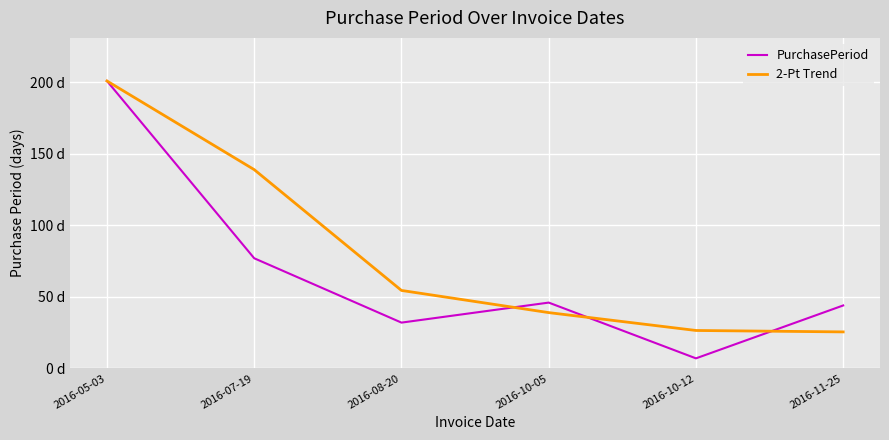

Between 2016-05-03 and 2016-08-20, which series saw the biggest shift?

PurchasePeriod